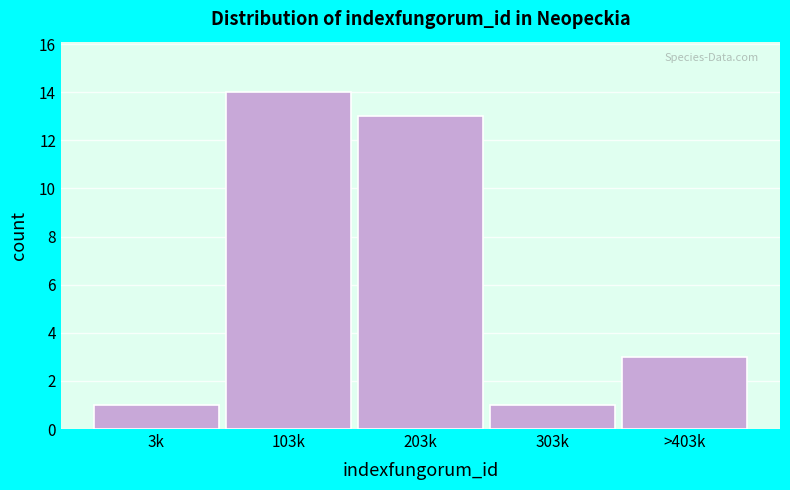

Reading left to right, extract all data points from this chart.

1	14	13	1	3